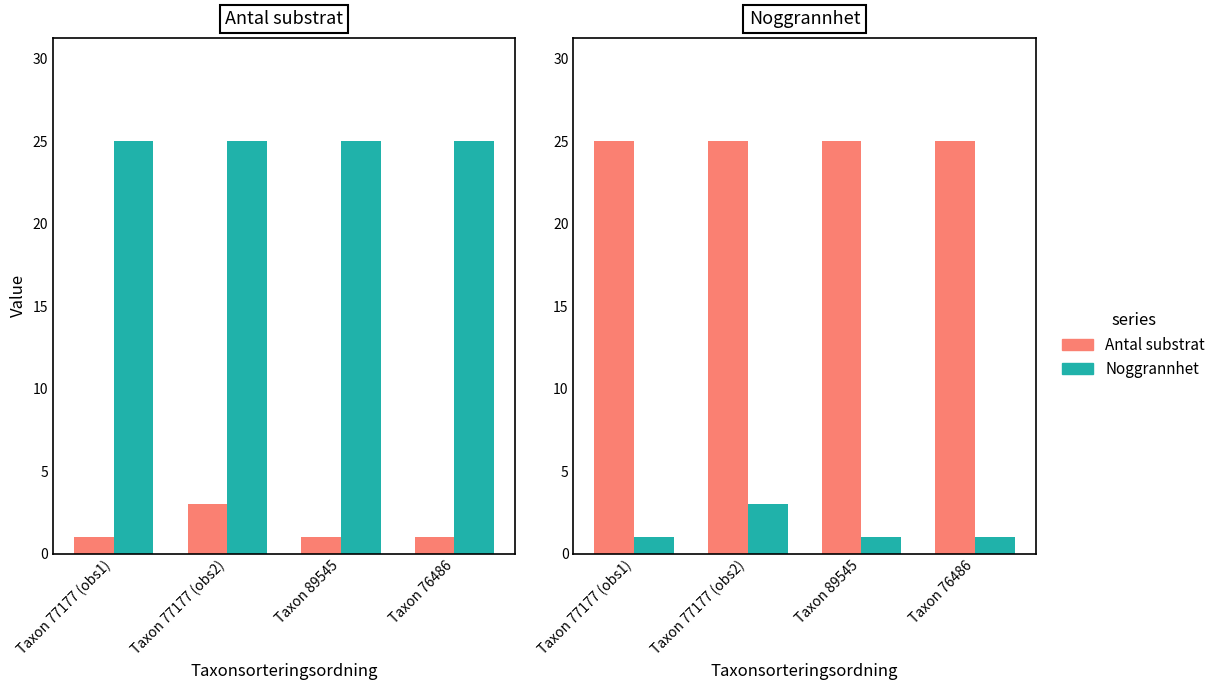

Which series has the widest spread of values?

Noggrannhet